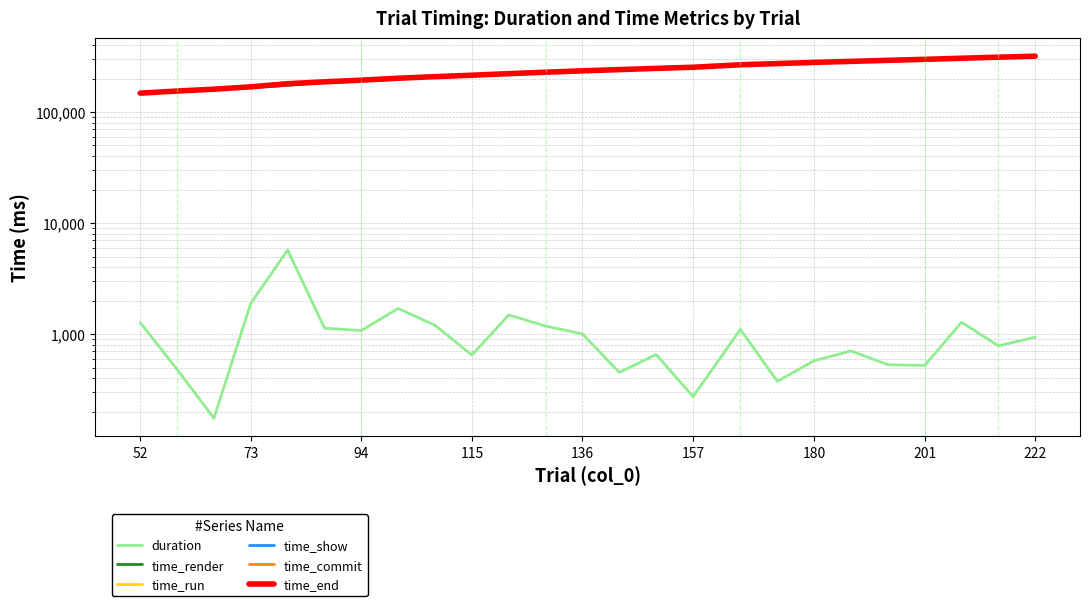

Does the chart have visible grid lines?

Yes